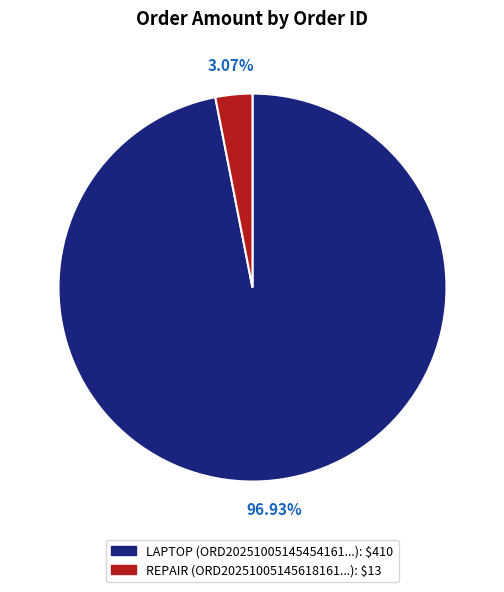

Is there any slice that represents more than half of the pie?

Yes